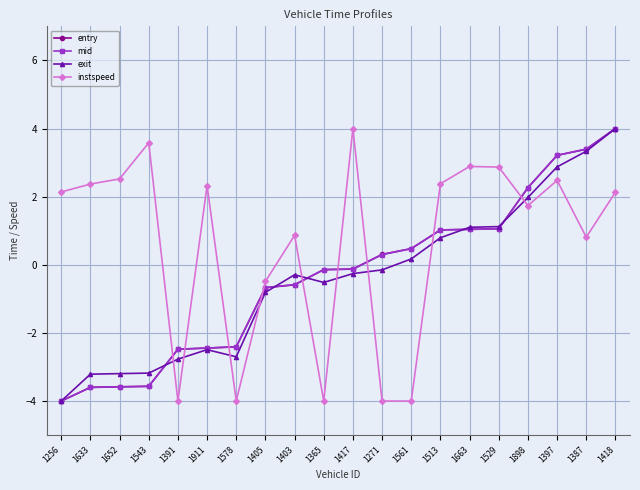

What is the value of the exit point at the 15th from the left?

1.1